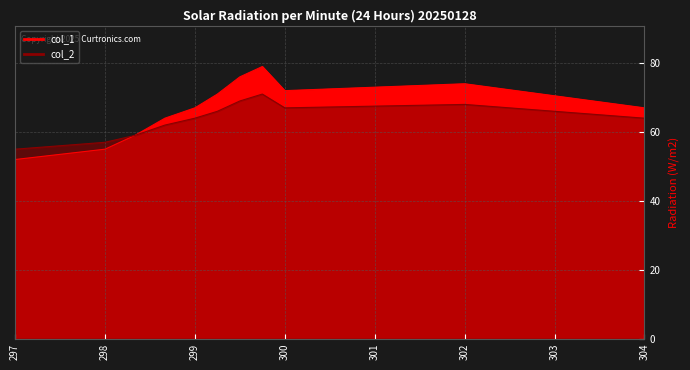

How many lines are shown in the chart?

2